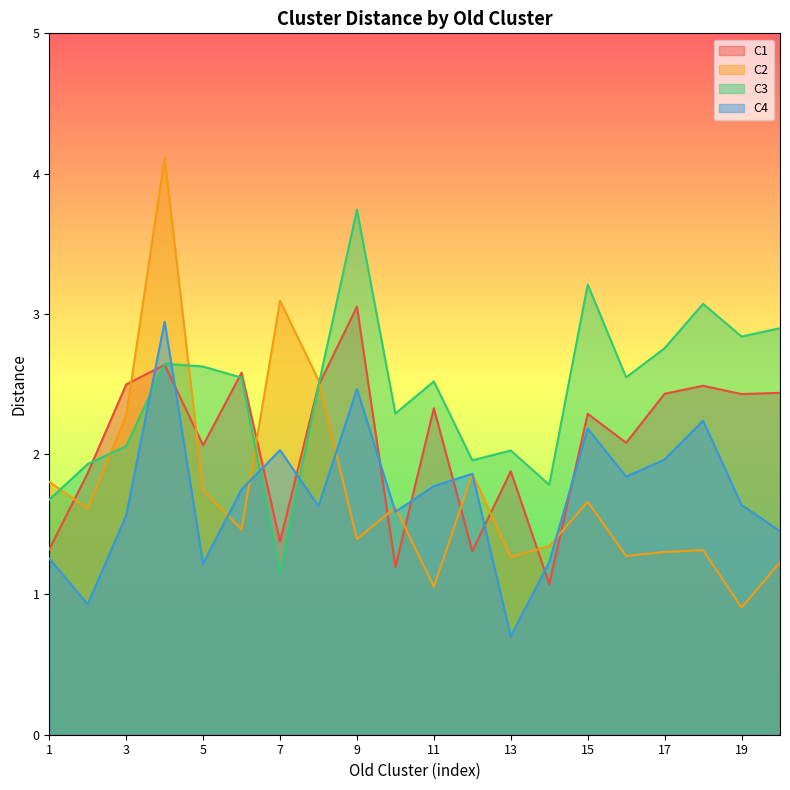

What is the value of the C1 point at the 11th from the left?

2.3